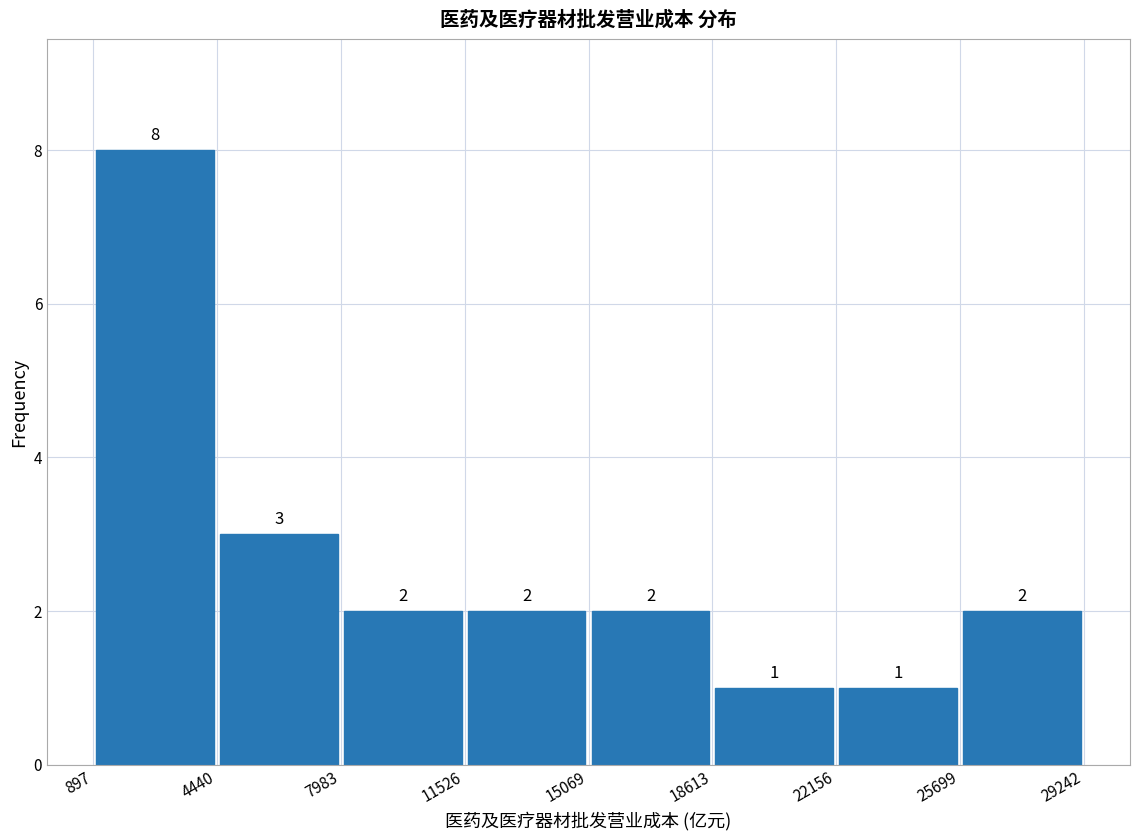

Over which range of the x-axis is the bar tallest?

897 to 4440